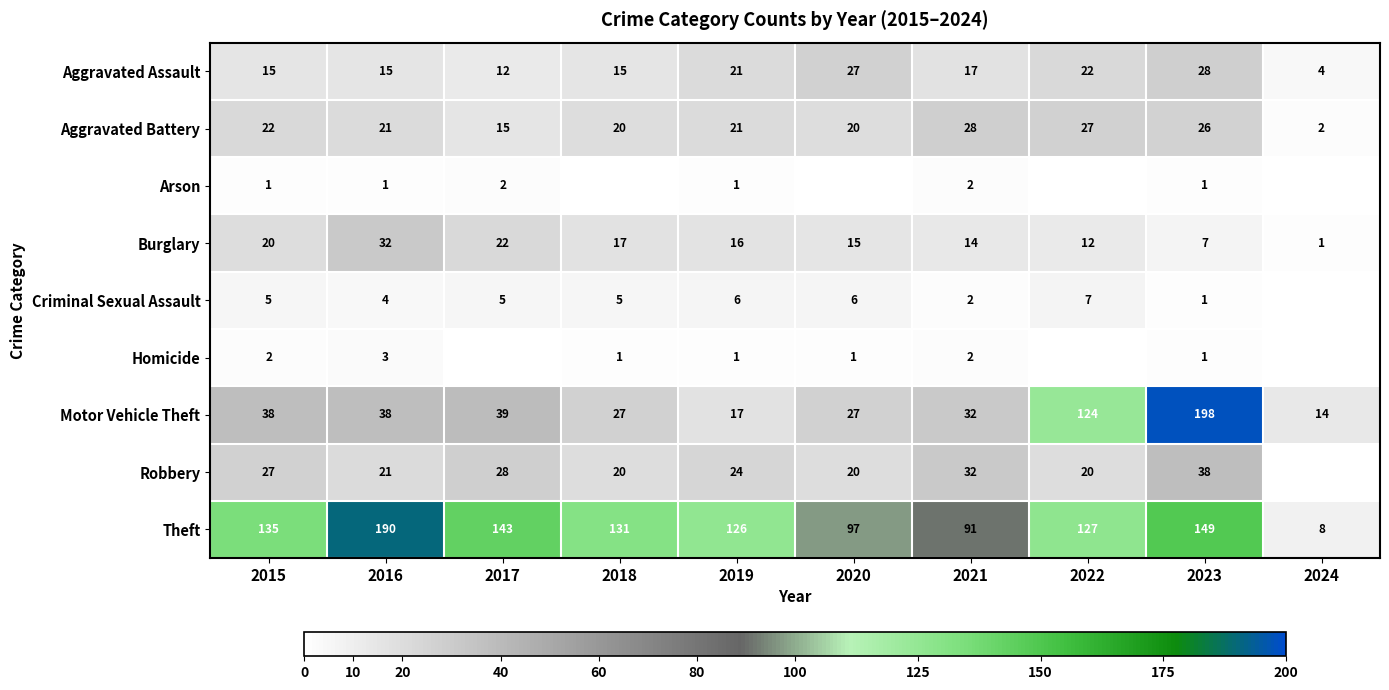

How many values in the Aggravated Battery series are below 21?

4